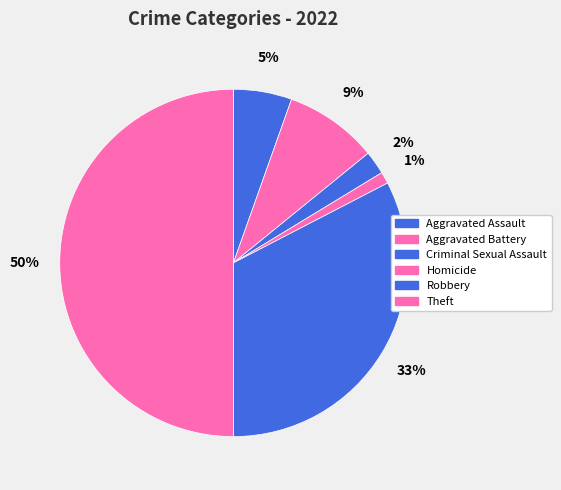

To the nearest percent, what portion does Theft represent?

50%